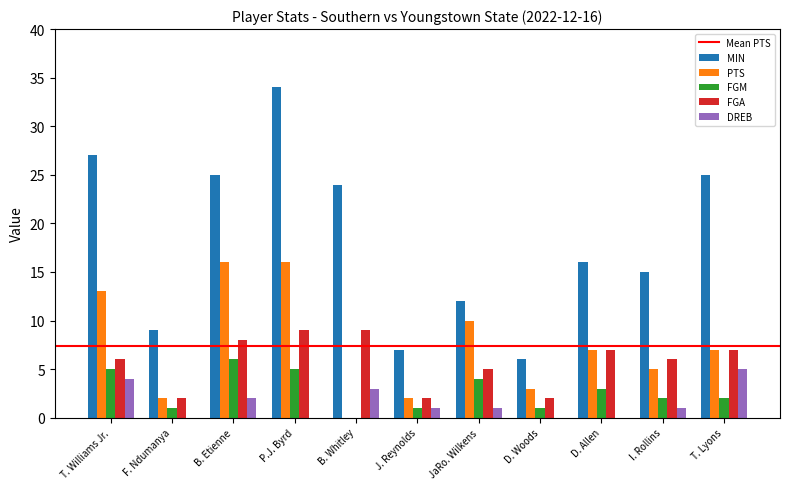

Does the chart contain stacked bars?

No